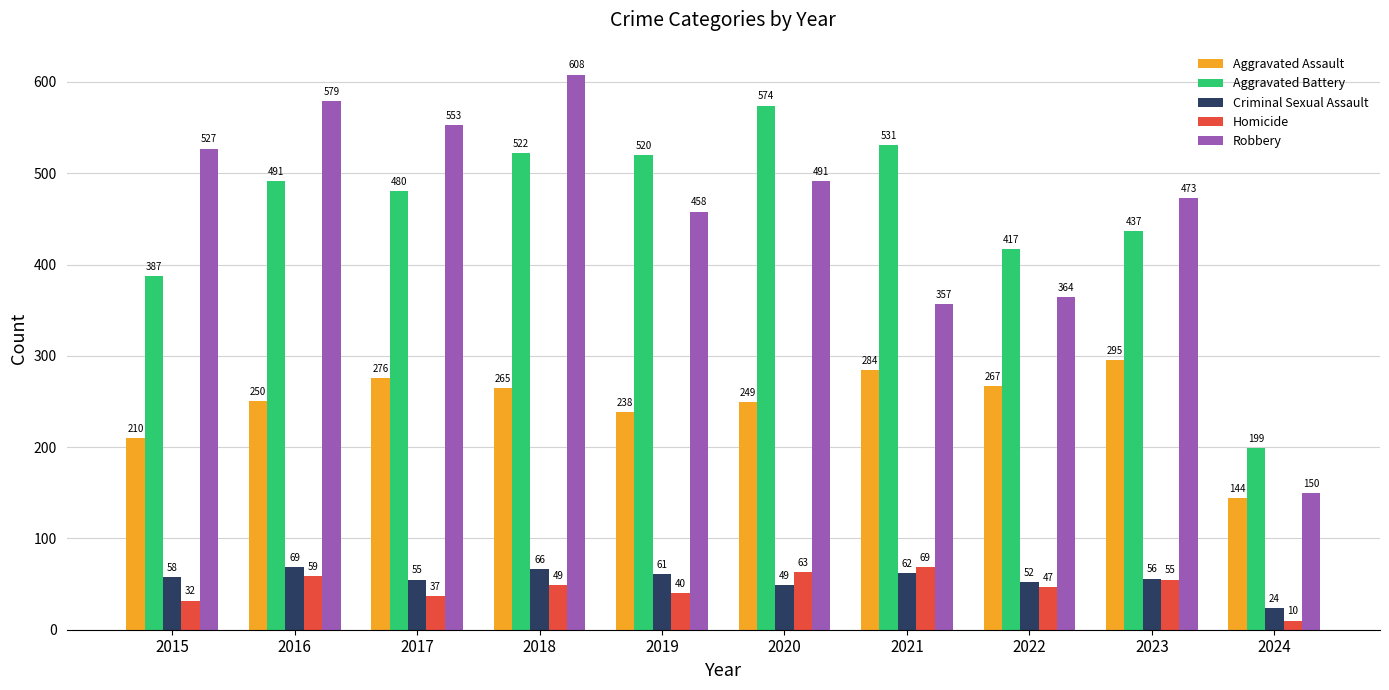

Reading left to right, what are all the values shown in this chart?

Aggravated Assault: 210	250	276	265	238	249	284	267	295	144
Aggravated Battery: 387	491	480	522	520	574	531	417	437	199
Criminal Sexual Assault: 58	69	55	66	61	49	62	52	56	24
Homicide: 32	59	37	49	40	63	69	47	55	10
Robbery: 527	579	553	608	458	491	357	364	473	150